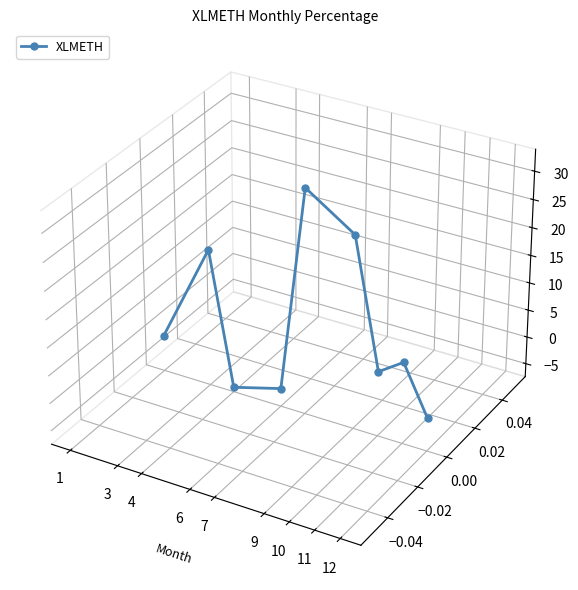

True or false: there are more than 2 points higher than both neighbors.

True